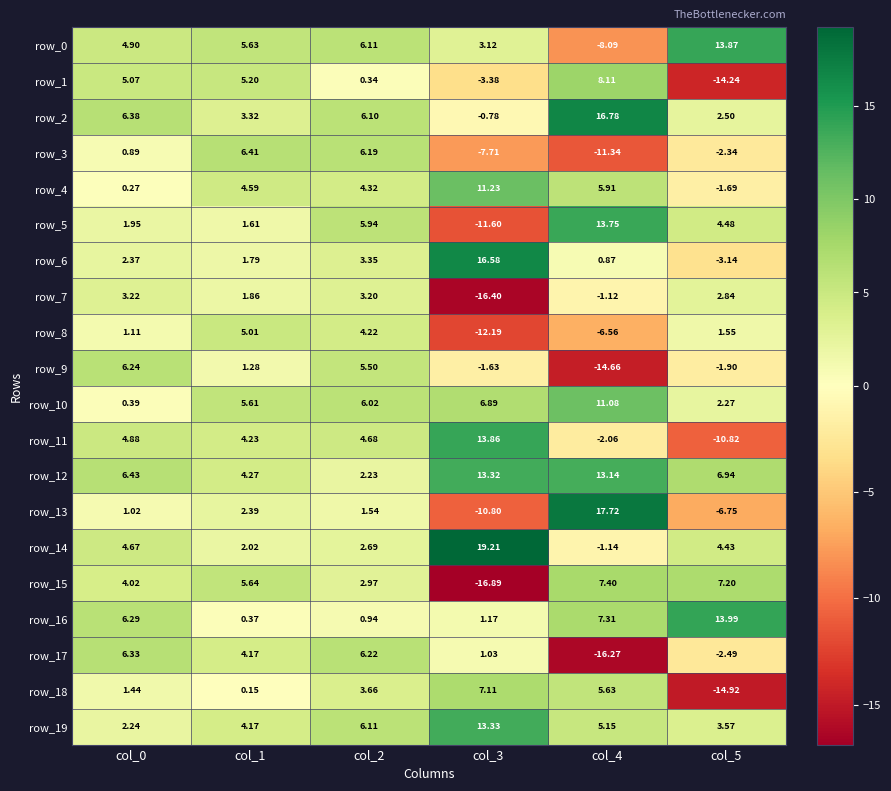

Which series has the largest total across all categories?

row_12